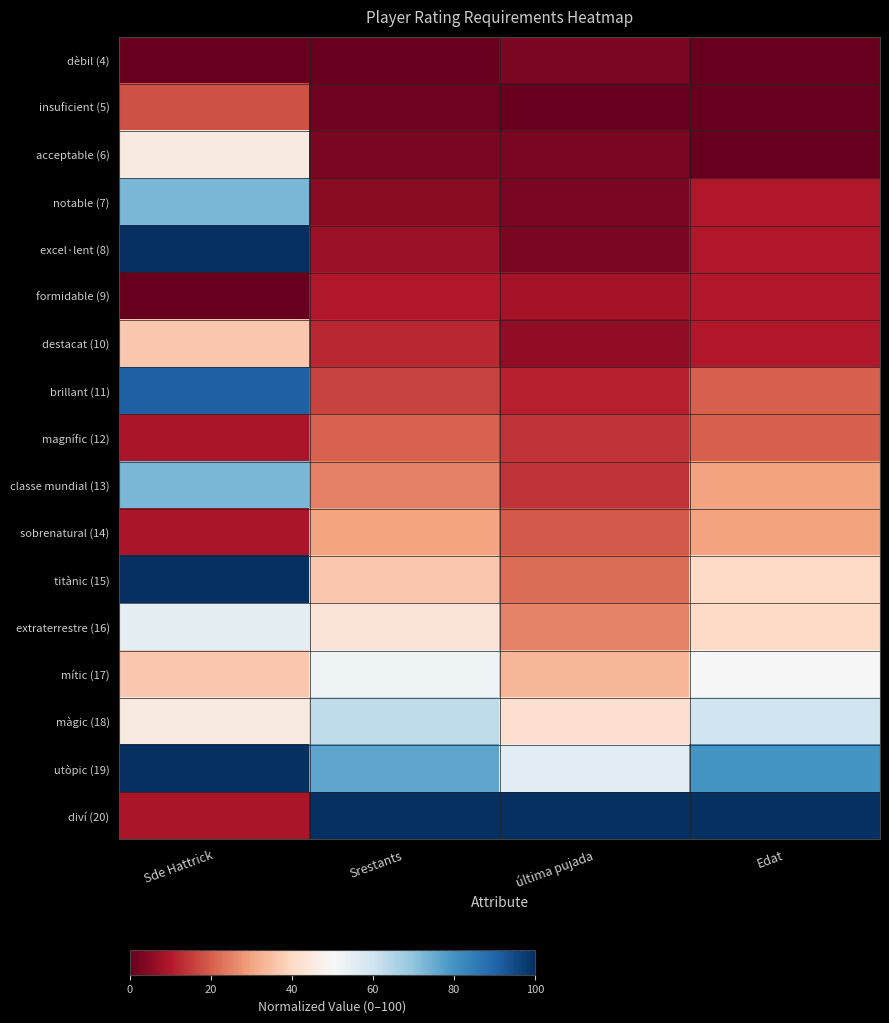

What is the spread (max minus min) of values at Edat?

100.0